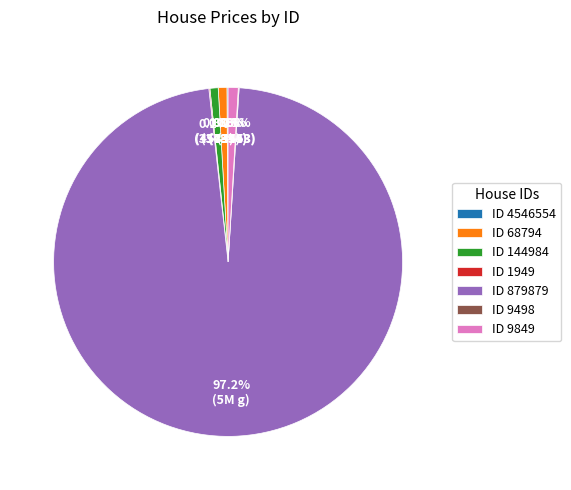

What is the total percentage of ID 144984 and ID 9849?

1.7%